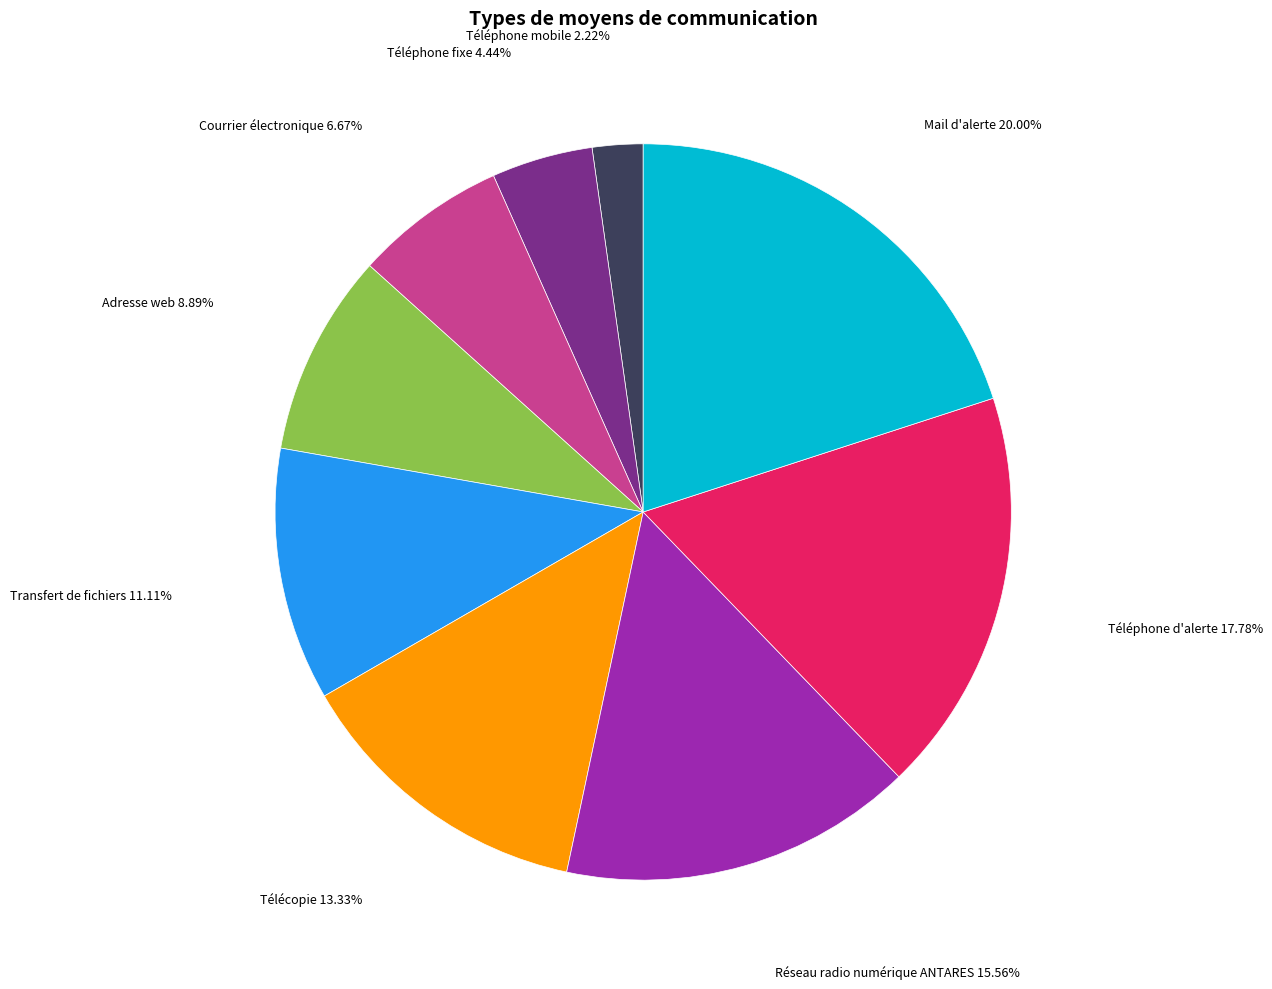

Is there a majority slice in this chart?

No